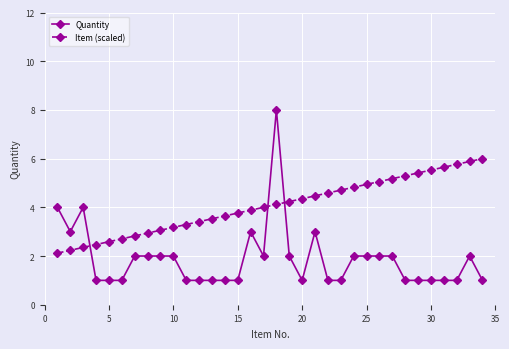

Does the chart have visible grid lines?

Yes